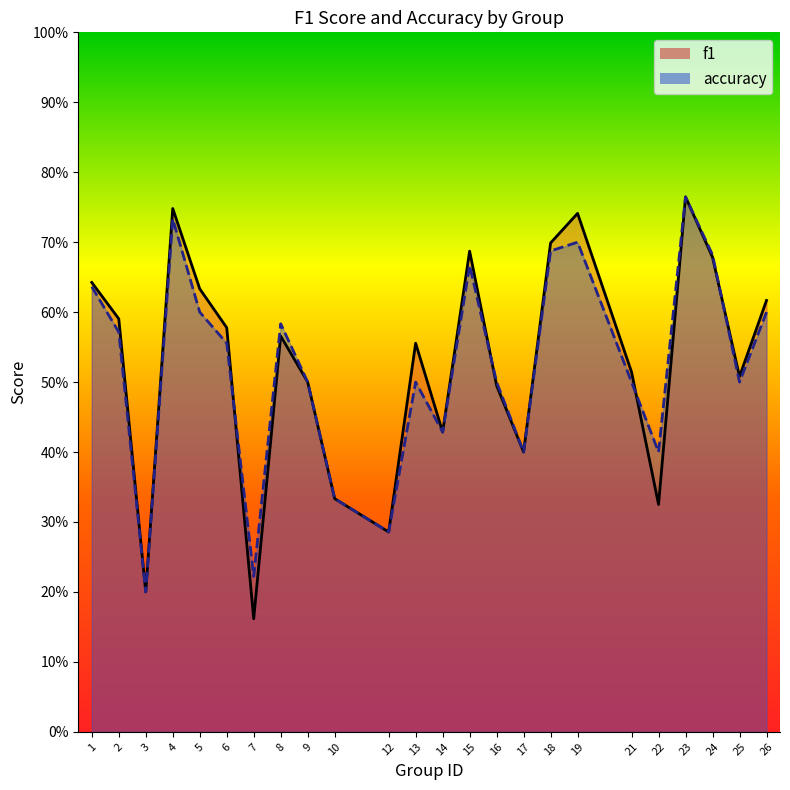

What is the total value across all series at 12?

0.6